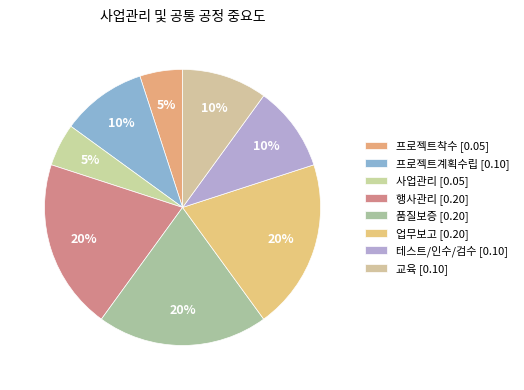

To the nearest percent, what percentage of the pie is 사업관리?

5%